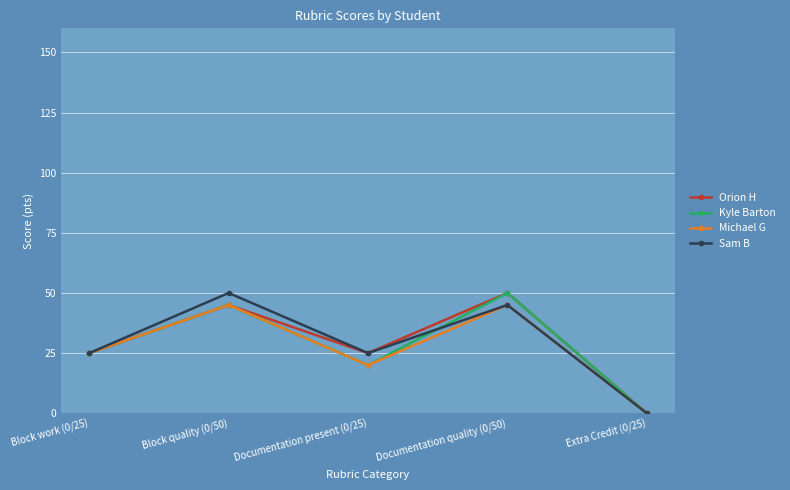

What is the difference between the Sam B values at Documentation present (0/25) and Extra Credit (0/25)?

25